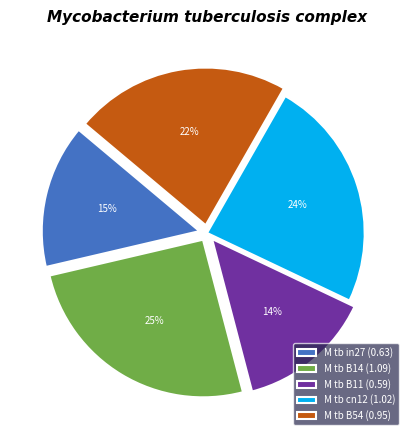

True or false: M tb B11 (0.59) accounts for 28% of the total.

False